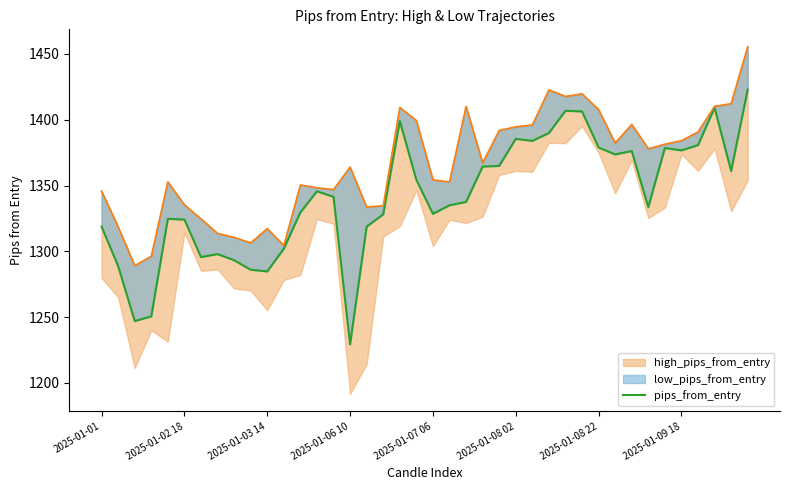

How many data points does each series have?

40